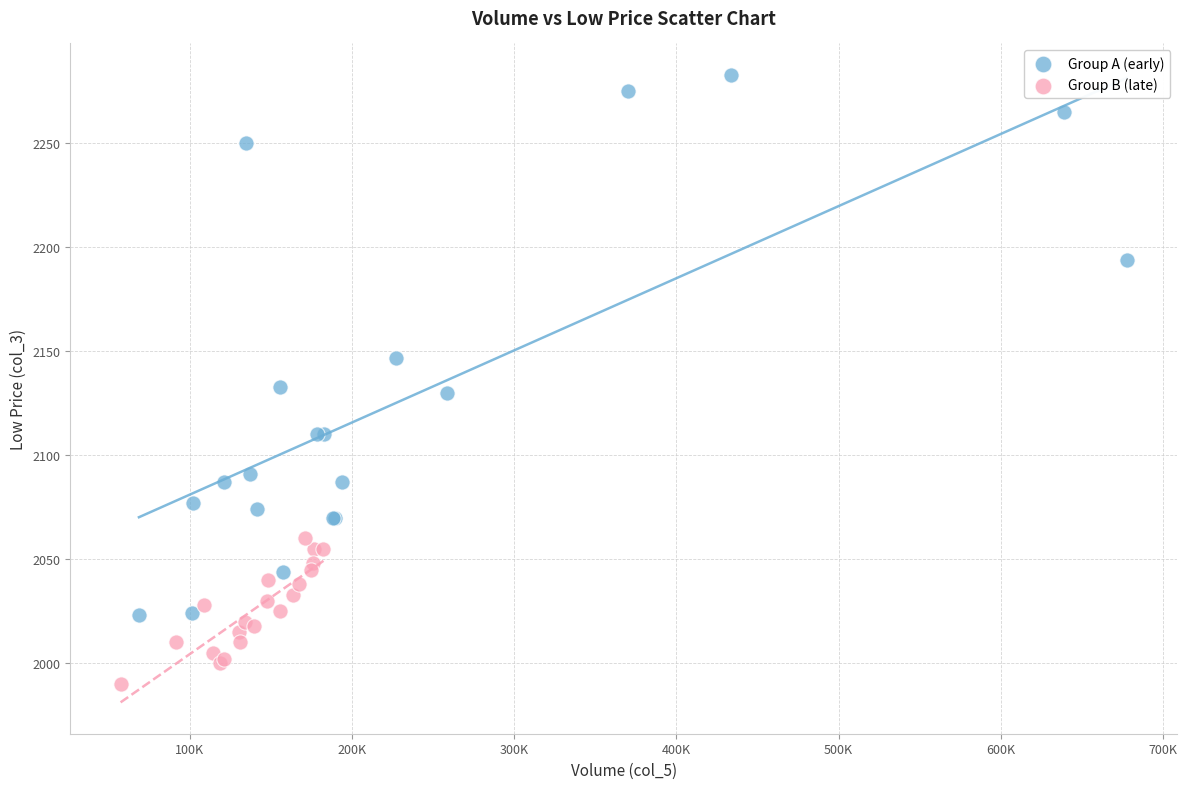

Which series has the widest spread of Y values?

Group A (early)